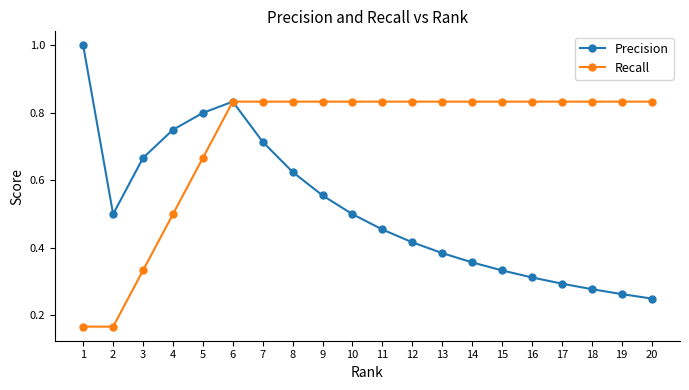

How many lines are shown in the chart?

2